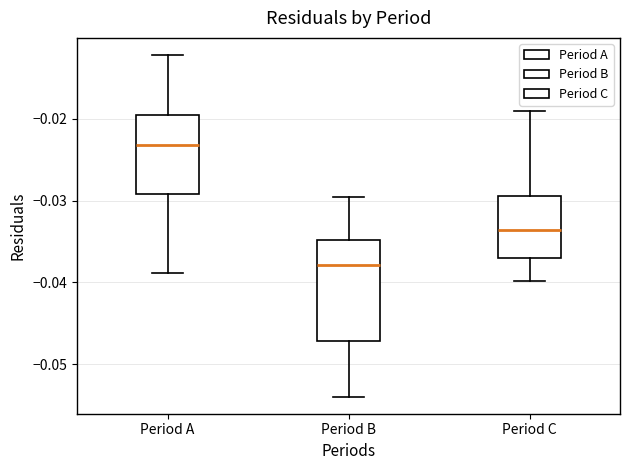

Reading left to right, transcribe this box plot: for each box, give where its median line is, the range the box spans, and where its two whiskers end, as read against the y-axis. The values are not printed on the chart, so give them approximately, as read against the axis.

Period A: median -0.023, box -0.029 to -0.020, whiskers -0.039 to -0.012
Period B: median -0.038, box -0.047 to -0.035, whiskers -0.054 to -0.030
Period C: median -0.034, box -0.037 to -0.029, whiskers -0.040 to -0.019